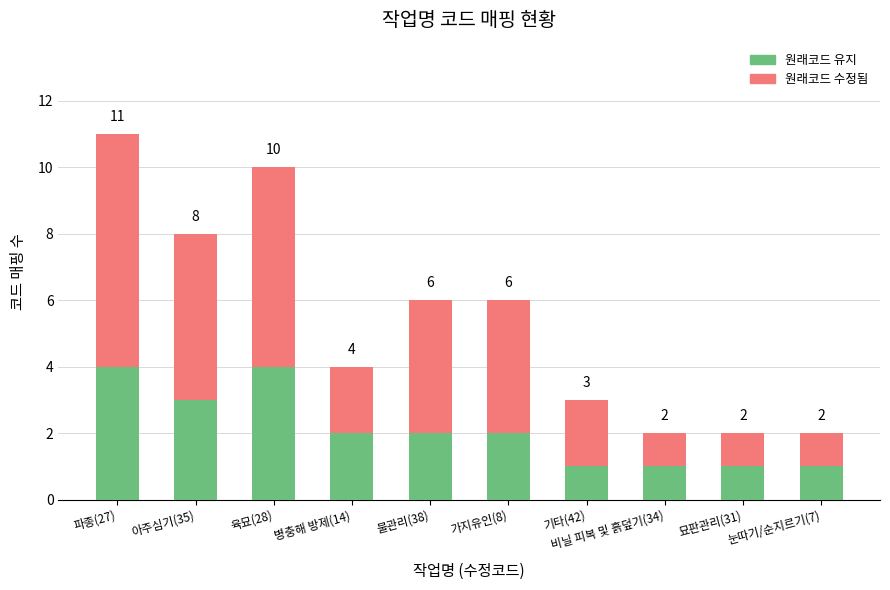

Are the bars grouped side by side (vs. stacked)?

No